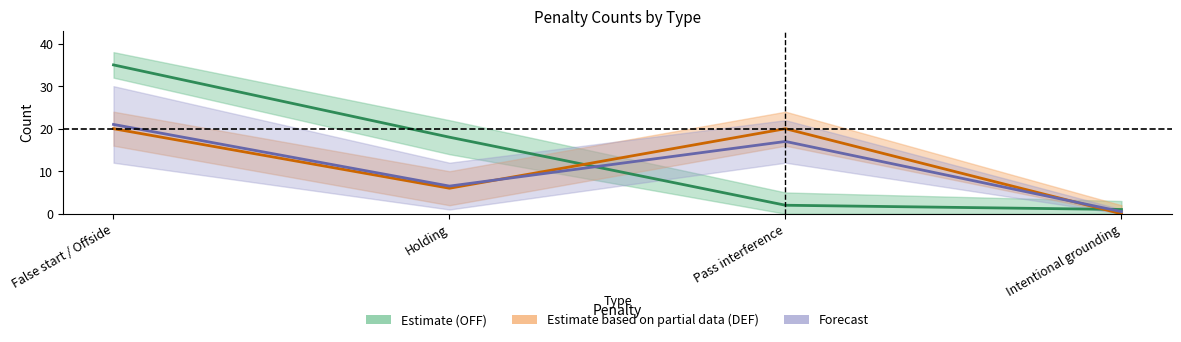

Which category has the highest value across all series?

False start / Offside